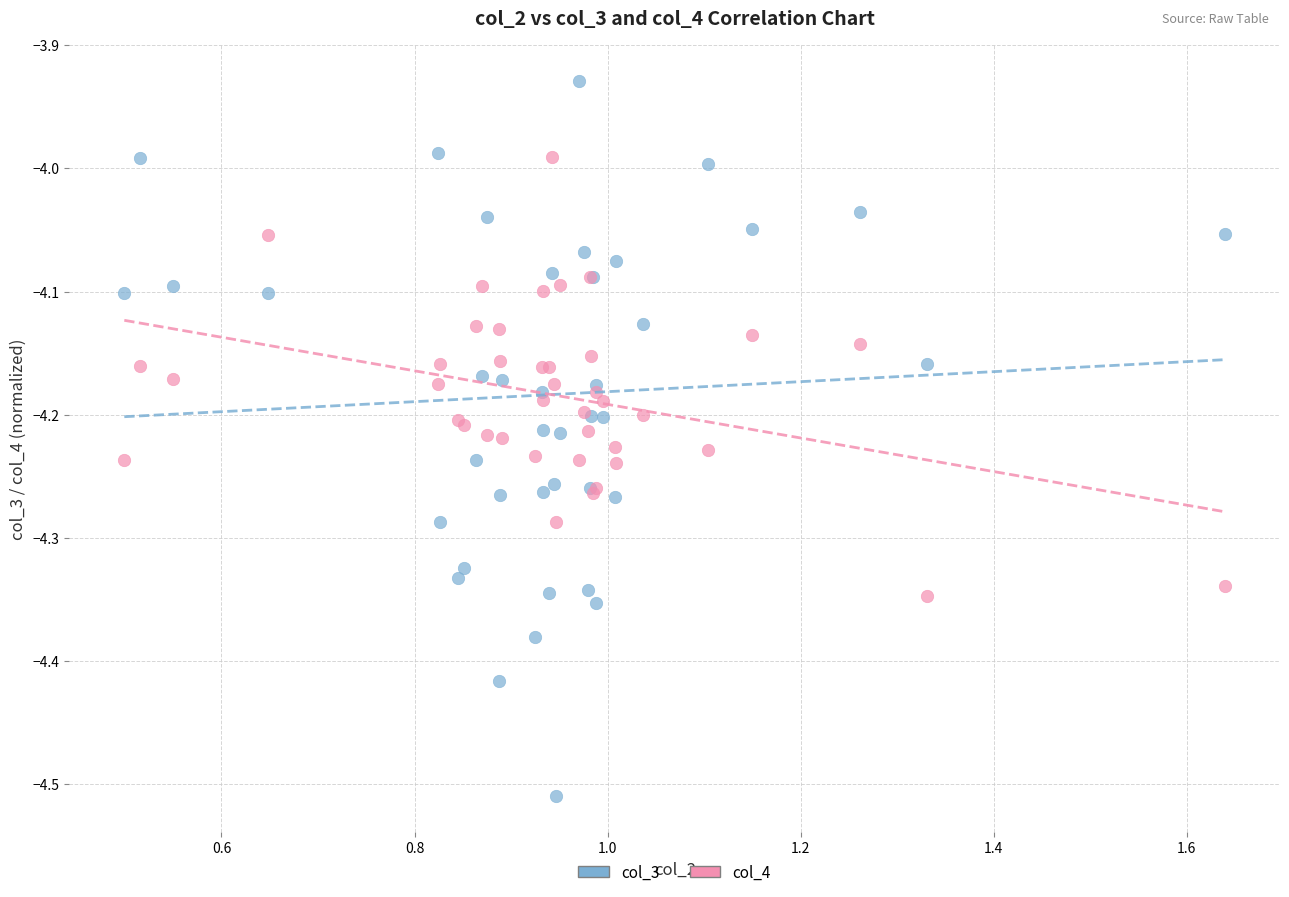

Which series contains the lowest Y value?

col_3